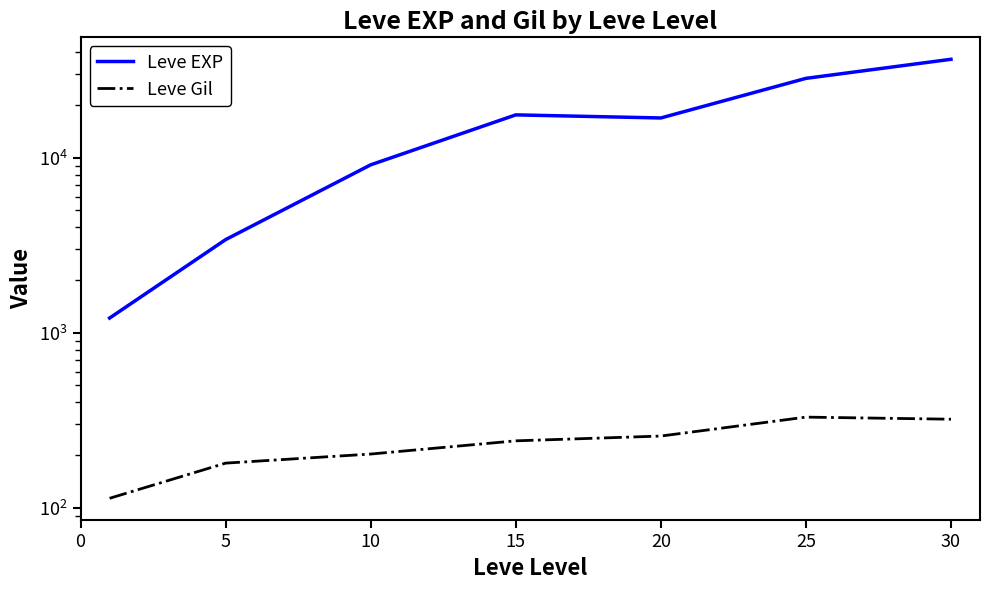

The value of Leve Gil at 15 is 241.3. True or false?

True